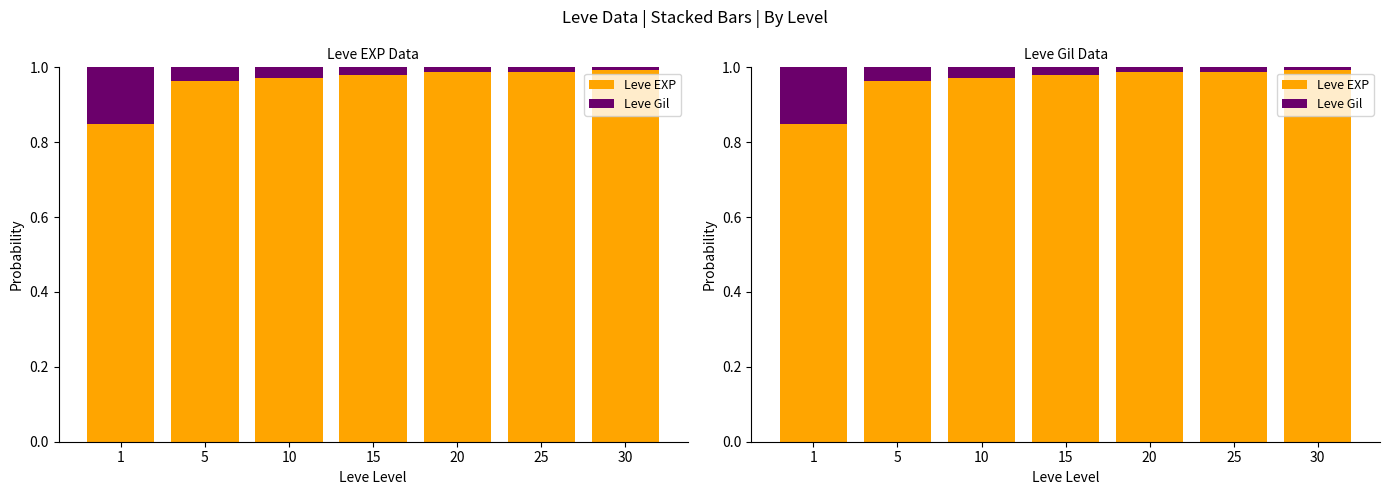

Reading left to right, list all the values displayed in this chart.

Leve EXP: 1=0.8	5=1.0	10=1.0	15=1.0	20=1.0	25=1.0	30=1.0
Leve Gil: 1=0.2	5=0.0	10=0.0	15=0.0	20=0.0	25=0.0	30=0.0